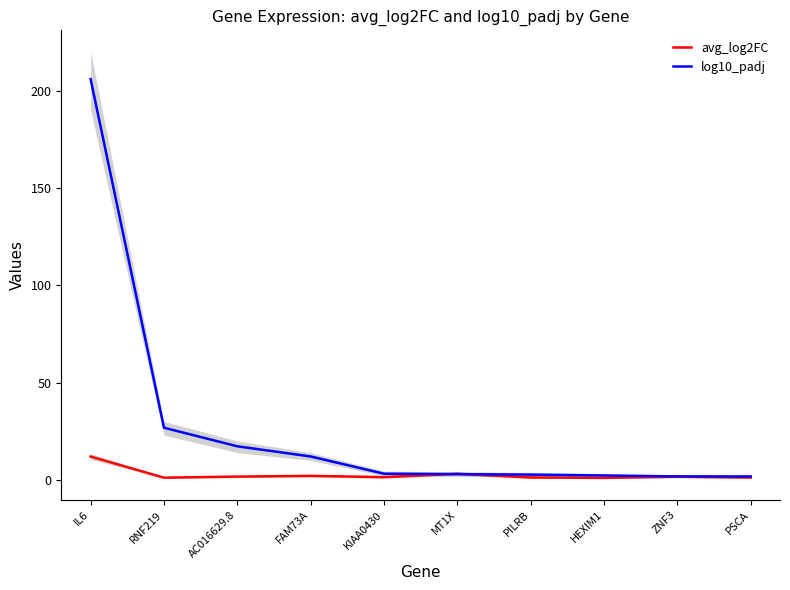

Is the value of avg_log2FC at RNF219 greater than the value of log10_padj at RNF219?

No